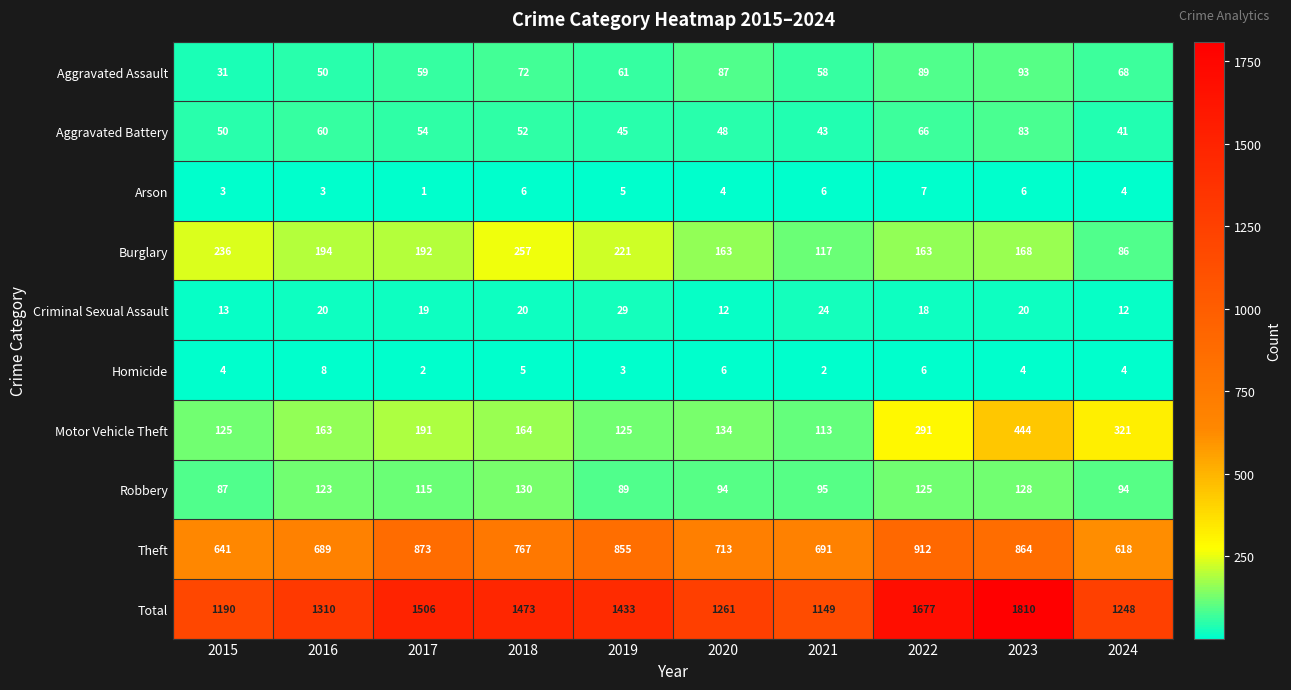

How many distinct data groups are displayed?

10